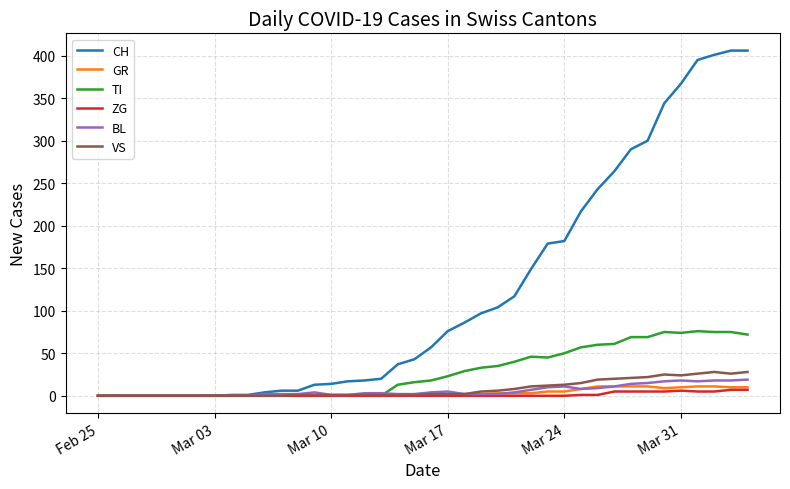

Rank the series by their maximum value, from lowest to highest.

ZG, GR, BL, VS, TI, CH